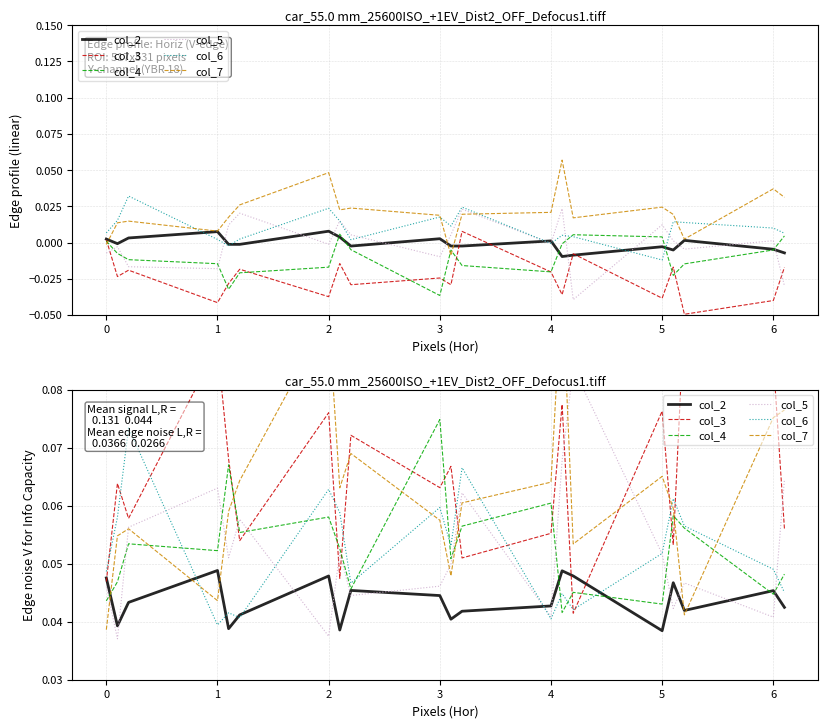

Reading left to right, list all the values displayed in this chart.

col_2: 0.0	0.0	0.0	0.0	0.0	0.0	0.0	0.0	0.0	0.0	0.0	0.0	0.0	0.0	0.0	0.0	0.0	0.0	0.0	0.0
col_3: 0.0	0.1	0.1	0.1	0.1	0.1	0.1	0.0	0.1	0.1	0.1	0.1	0.1	0.1	0.0	0.1	0.1	0.1	0.1	0.1
col_4: 0.0	0.0	0.1	0.1	0.1	0.1	0.1	0.1	0.0	0.1	0.1	0.1	0.1	0.0	0.0	0.0	0.1	0.1	0.0	0.0
col_5: 0.0	0.0	0.1	0.1	0.1	0.1	0.0	0.1	0.0	0.0	0.0	0.1	0.0	0.1	0.1	0.1	0.0	0.0	0.0	0.1
col_6: 0.0	0.1	0.1	0.0	0.0	0.0	0.1	0.1	0.0	0.1	0.1	0.1	0.0	0.0	0.0	0.1	0.1	0.1	0.0	0.0
col_7: 0.0	0.1	0.1	0.0	0.1	0.1	0.1	0.1	0.1	0.1	0.0	0.1	0.1	0.1	0.1	0.1	0.1	0.0	0.1	0.1